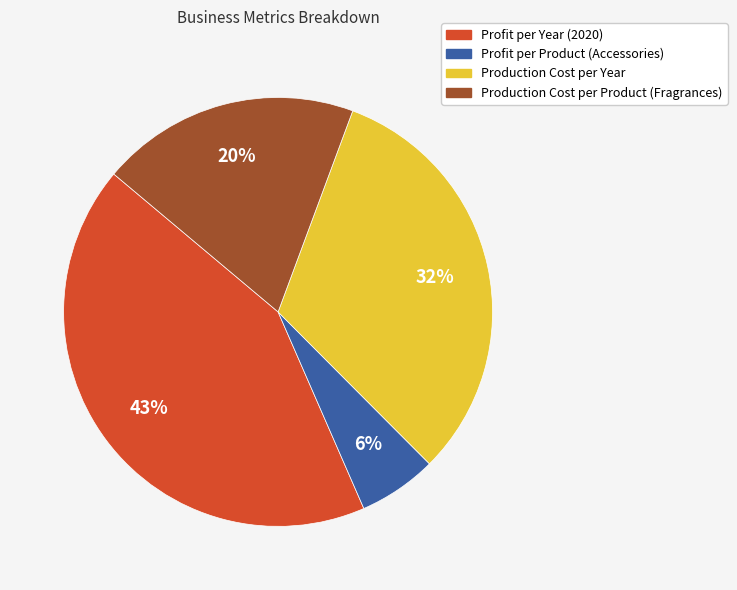

Count the number of slices in the pie.

4